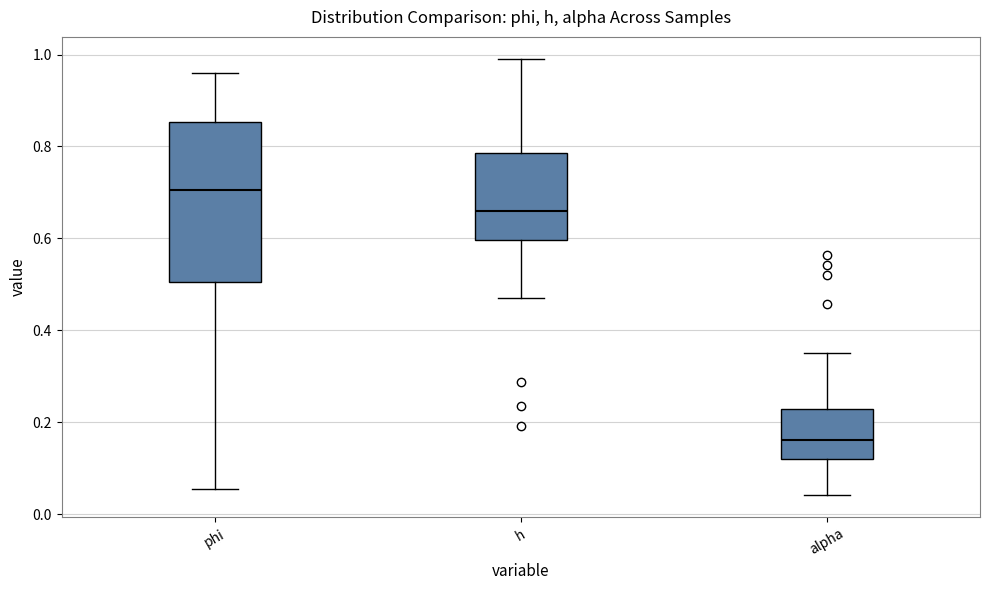

Reading left to right, transcribe this box plot: for each box, give where its median line is, the range the box spans, and where its two whiskers end, as read against the y-axis. The values are not printed on the chart, so give them approximately, as read against the axis.

phi: median 0.70, box 0.50 to 0.86, whiskers 0.06 to 0.96
h: median 0.66, box 0.60 to 0.78, whiskers 0.48 to 1.00
alpha: median 0.16, box 0.12 to 0.22, whiskers 0.04 to 0.36